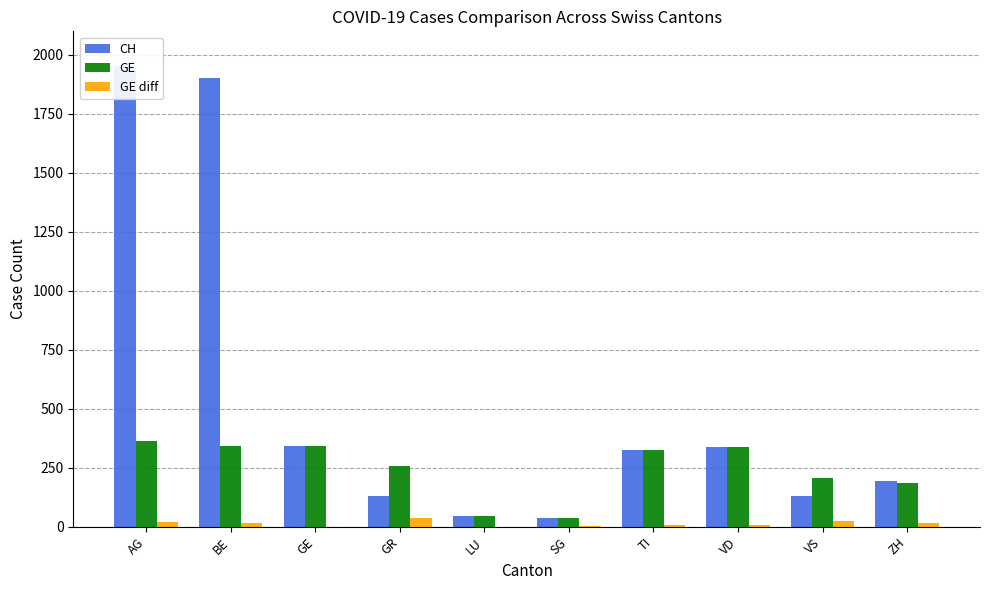

True or false: CH has a value of 1903 at BE.

True